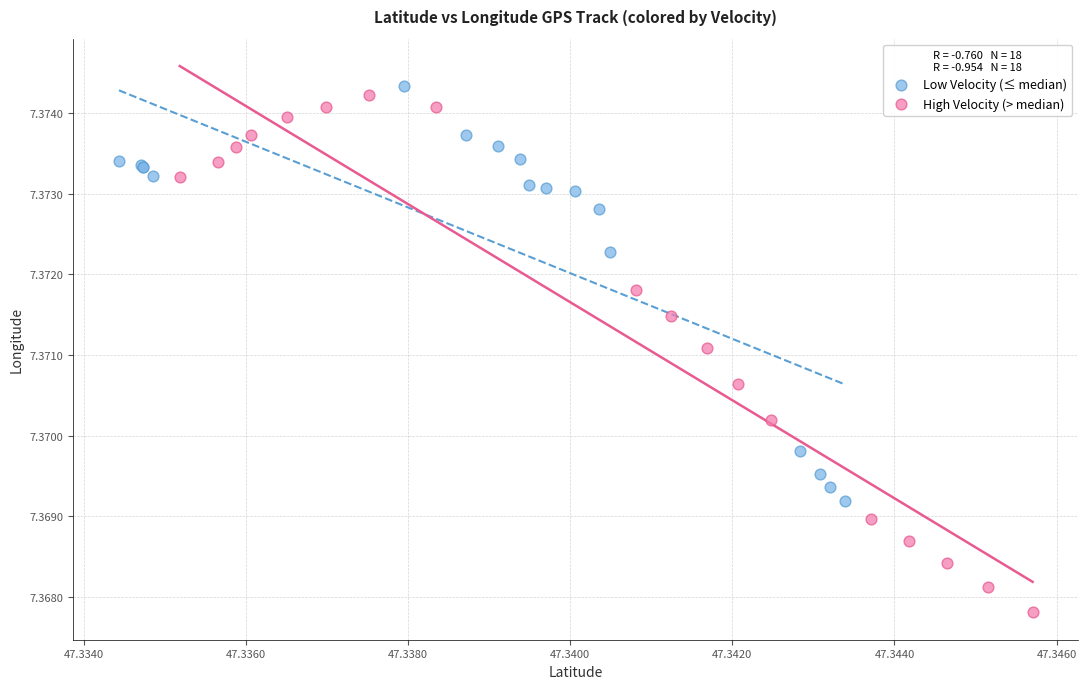

Which series reaches the minimum Y coordinate?

High Velocity (> median)